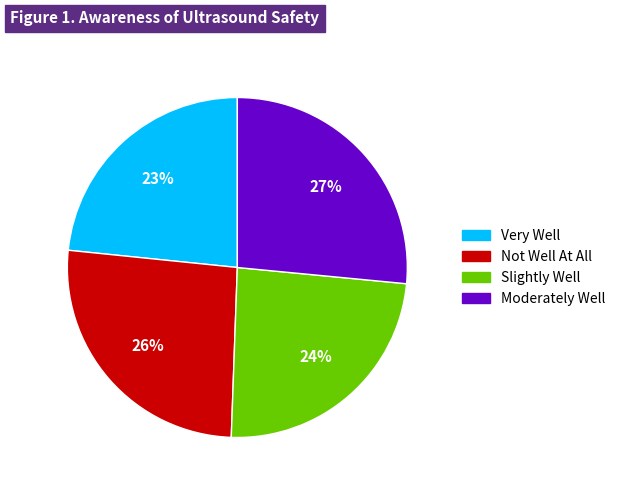

Is there a majority slice in this chart?

No